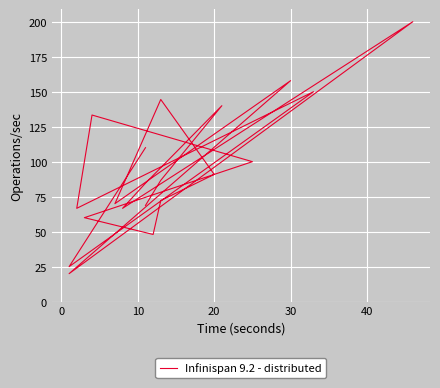

What is the difference between the maximum and second lowest values?

175.0